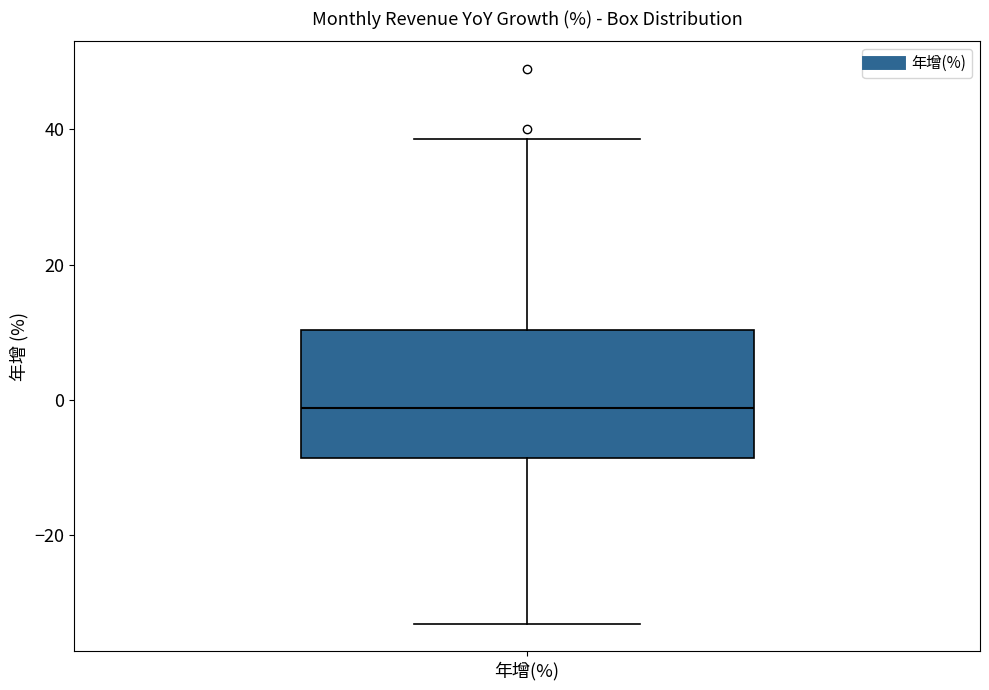

Read this box plot against the y-axis: the position of the median line, the range covered by the box, and the ends of both whiskers. The values are not printed on the chart, so give them approximately, as read against the axis.

median -2, box -8 to 10, whiskers -34 to 38